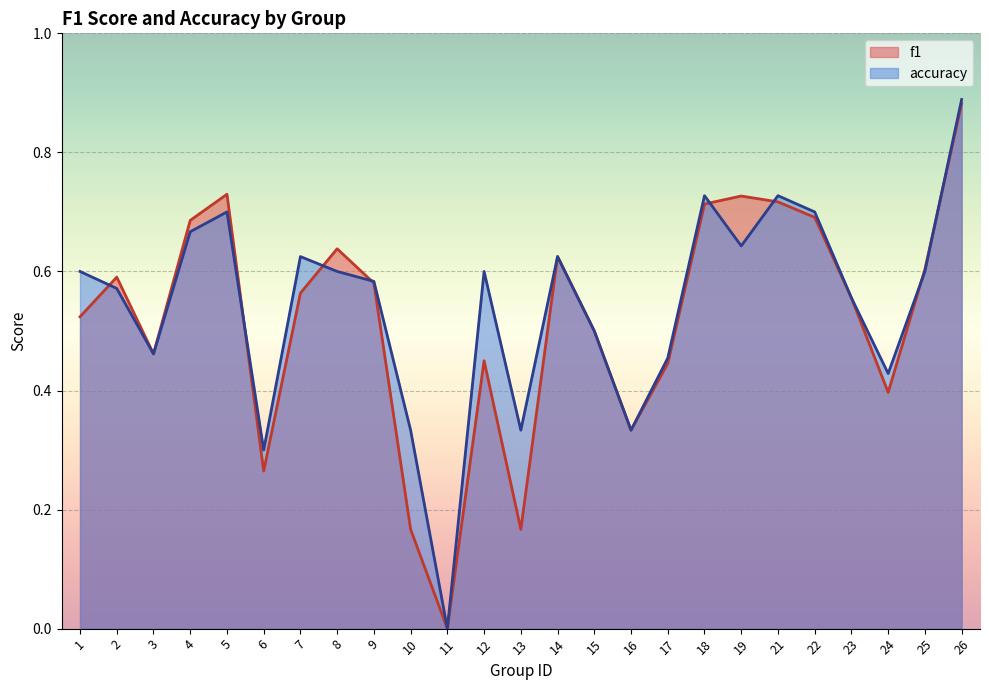

Between 15 and 22, which series saw the biggest shift?

accuracy